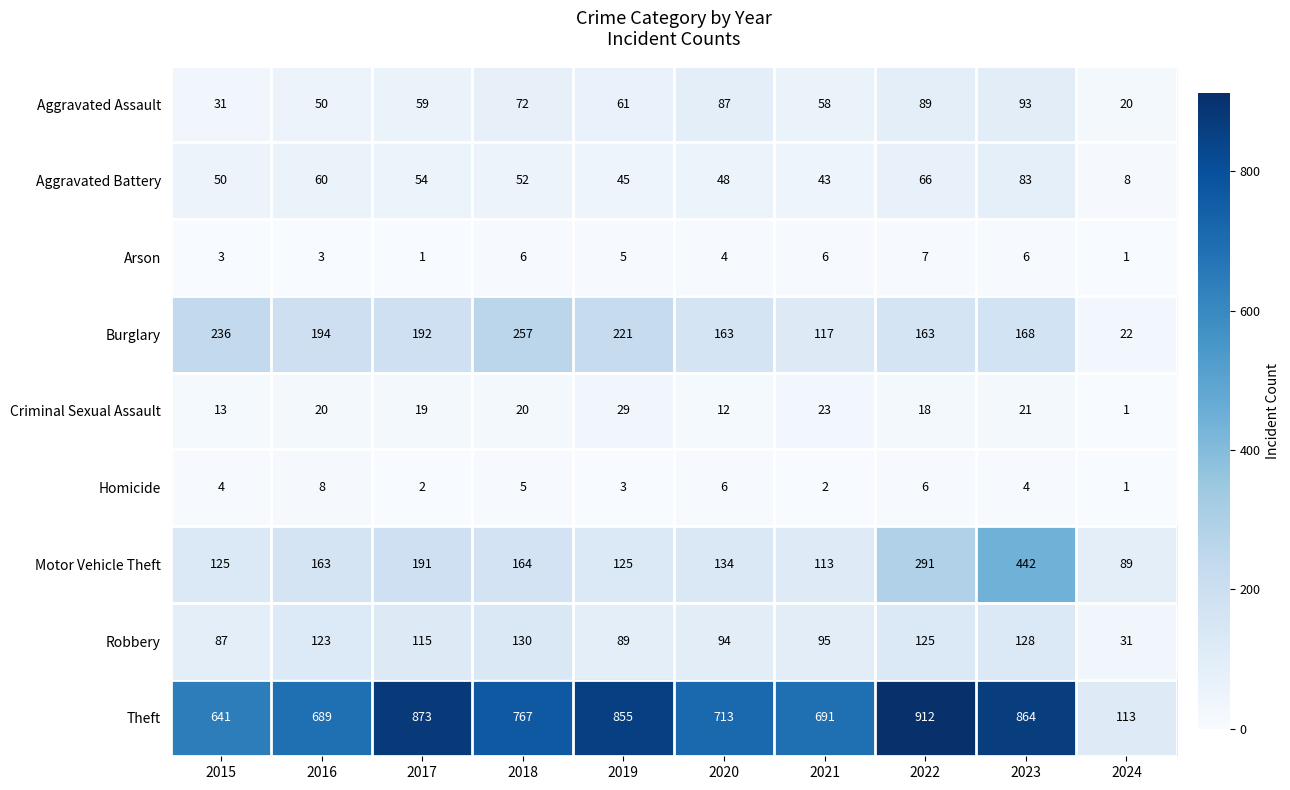

Which category has the highest value across all series?

2022